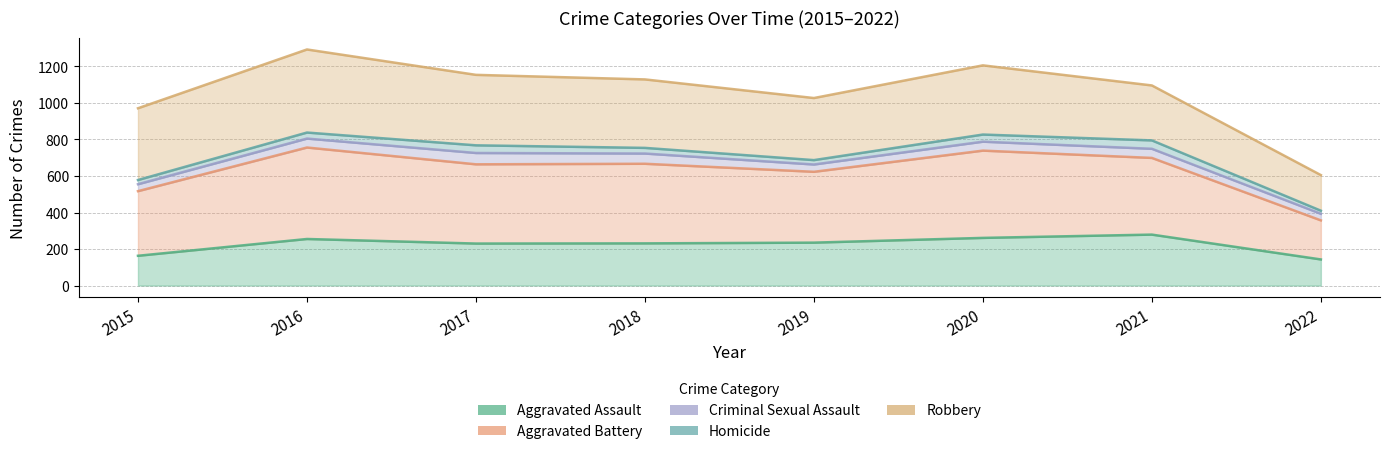

What is the difference between the Robbery values at 2015 and 2018?

158